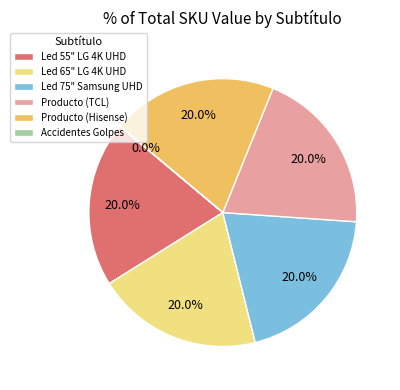

Combined, what portion of the pie is Led 65" LG 4K UHD and Led 75" Samsung UHD?

40.0%